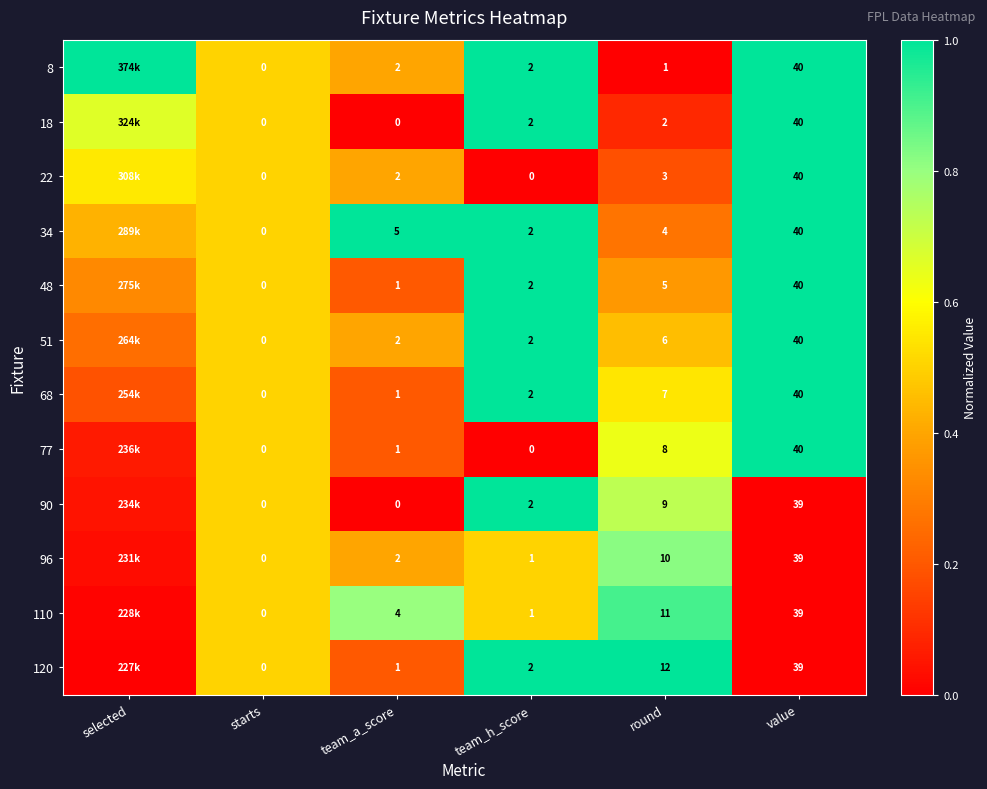

Which label corresponds to the smallest value in the chart?

round